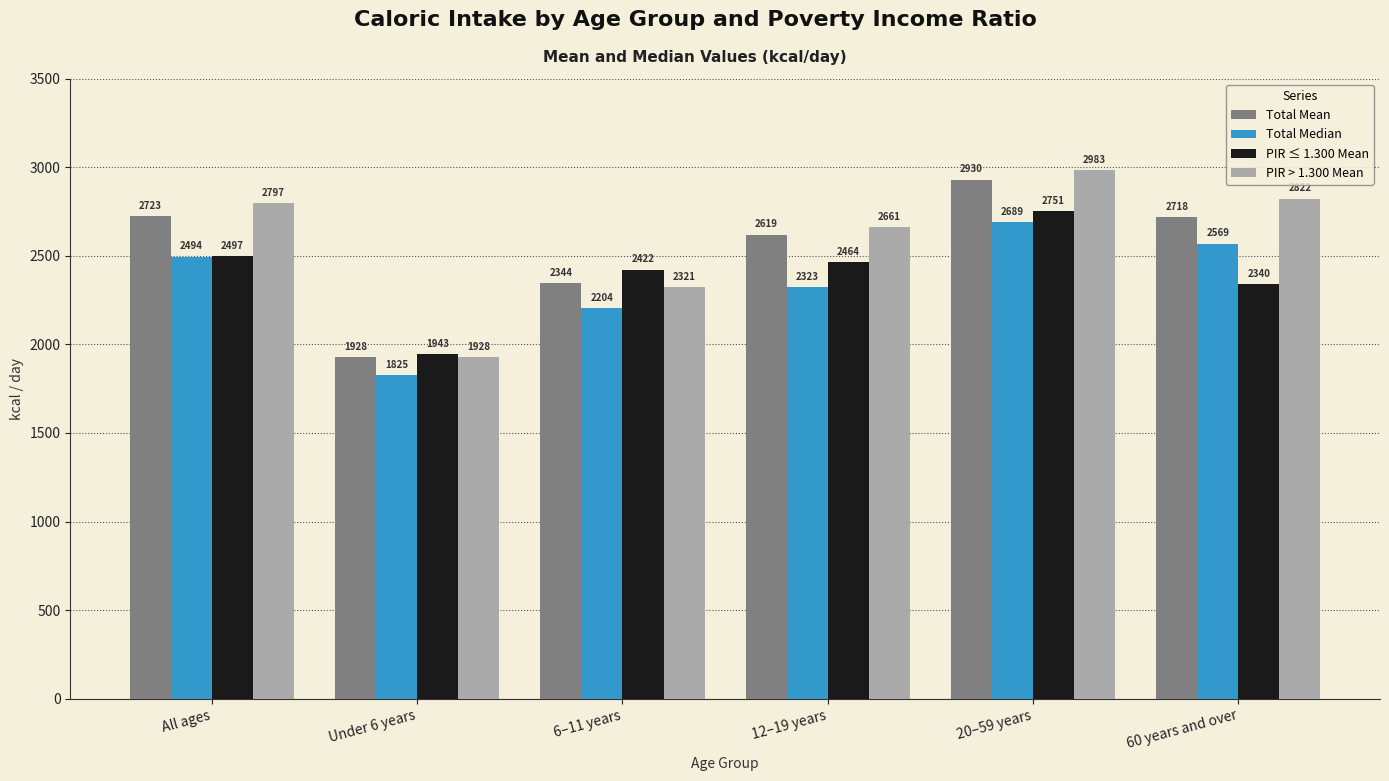

Rank the series at 60 years and over from highest to lowest value.

PIR > 1.300 Mean, Total Mean, Total Median, PIR ≤ 1.300 Mean